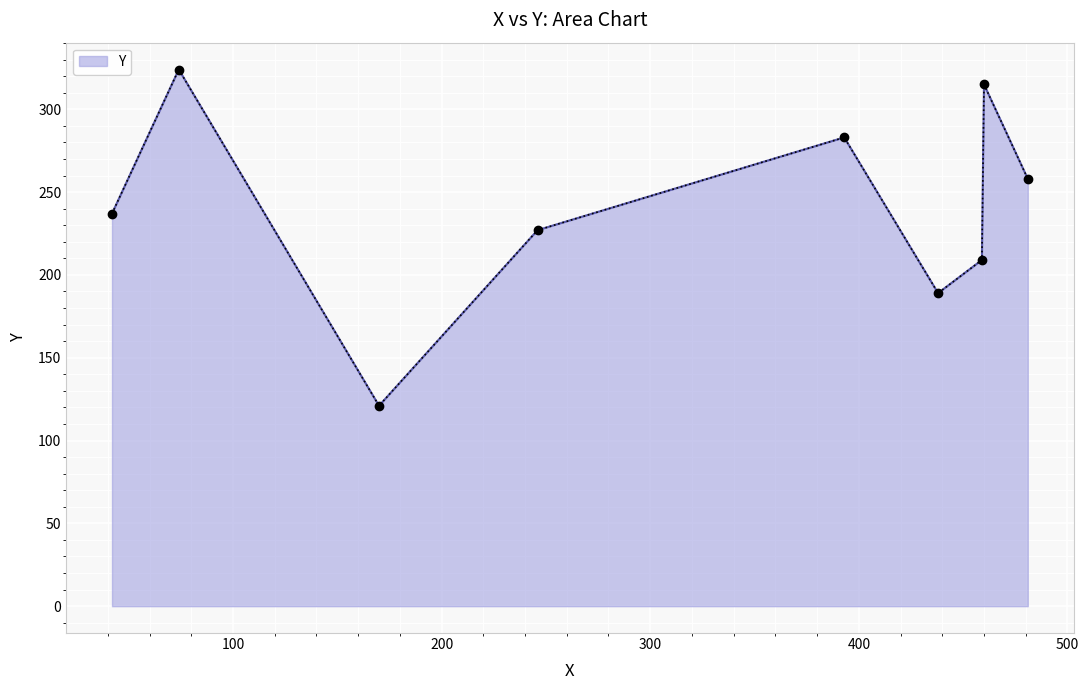

What is the difference between the maximum and minimum values?

203